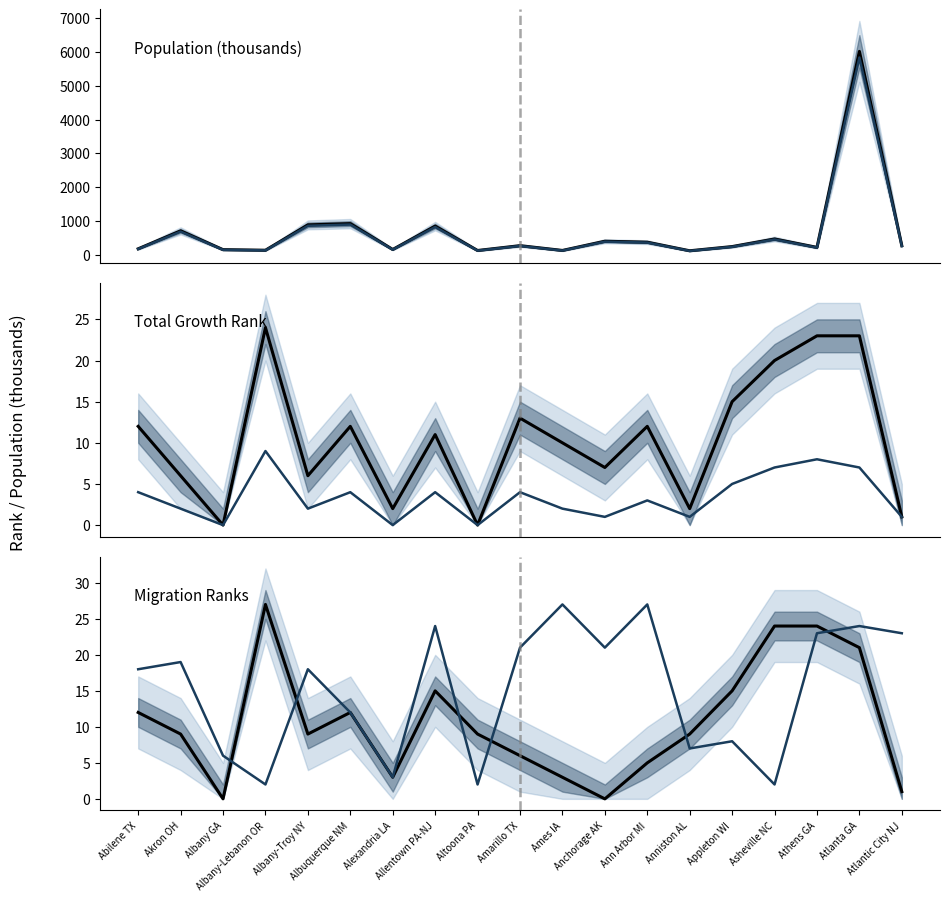

What is the sum of all 3 Year Growth Rank values?

64.0